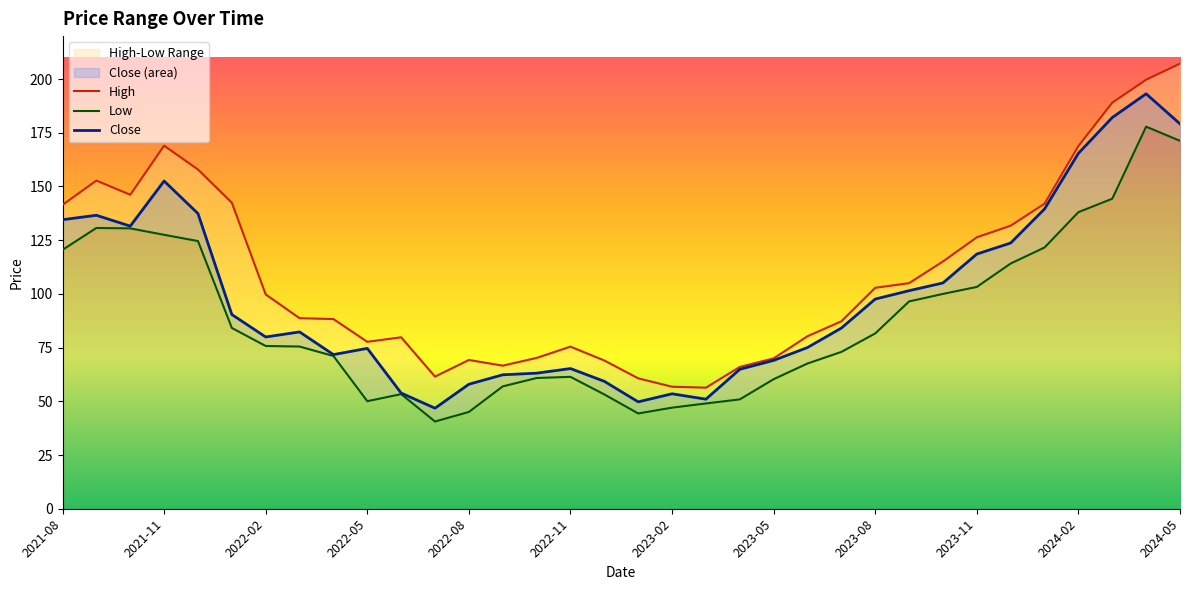

Which series has the widest spread of values?

High